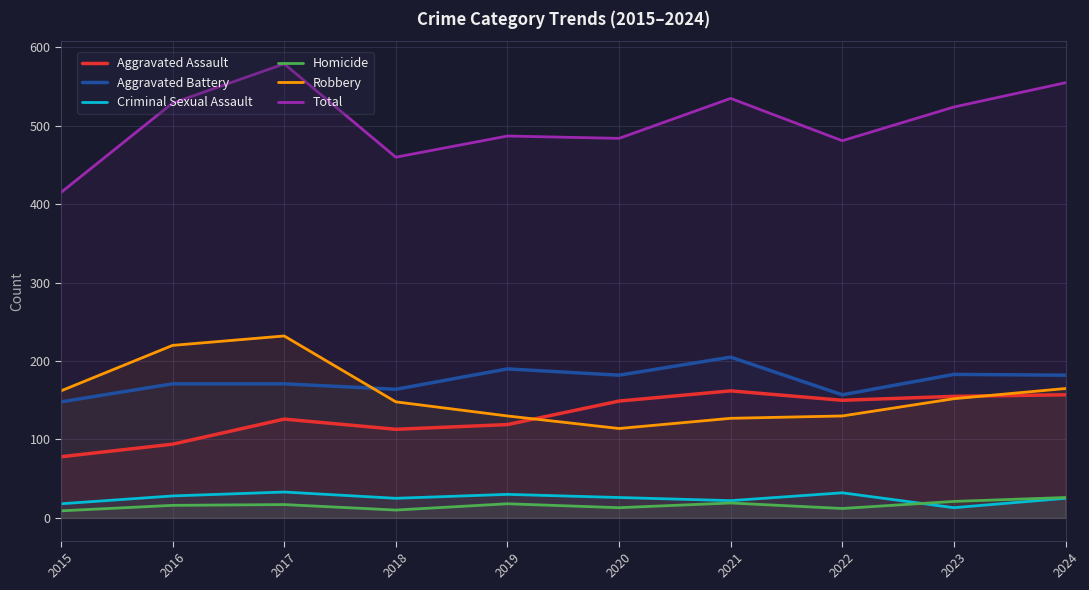

How many lines are shown in the chart?

6